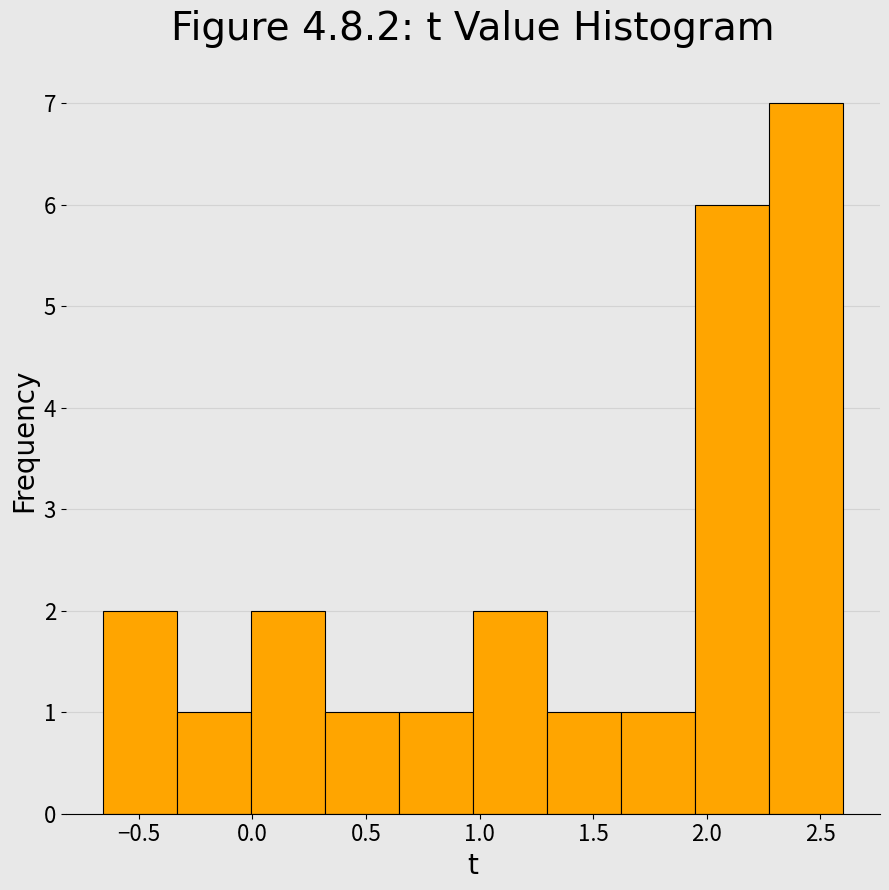

Reading left to right, list every bar in this chart as the range it spans on the x-axis followed by its height. Neither the bar edges nor the heights are printed on the chart, so give them approximately, as read against the axes.

-0.65 to -0.35: 2
-0.35 to 0.00: 1
0.00 to 0.30: 2
0.30 to 0.65: 1
0.65 to 0.95: 1
0.95 to 1.30: 2
1.30 to 1.60: 1
1.60 to 1.95: 1
1.95 to 2.25: 6
2.25 to 2.60: 7